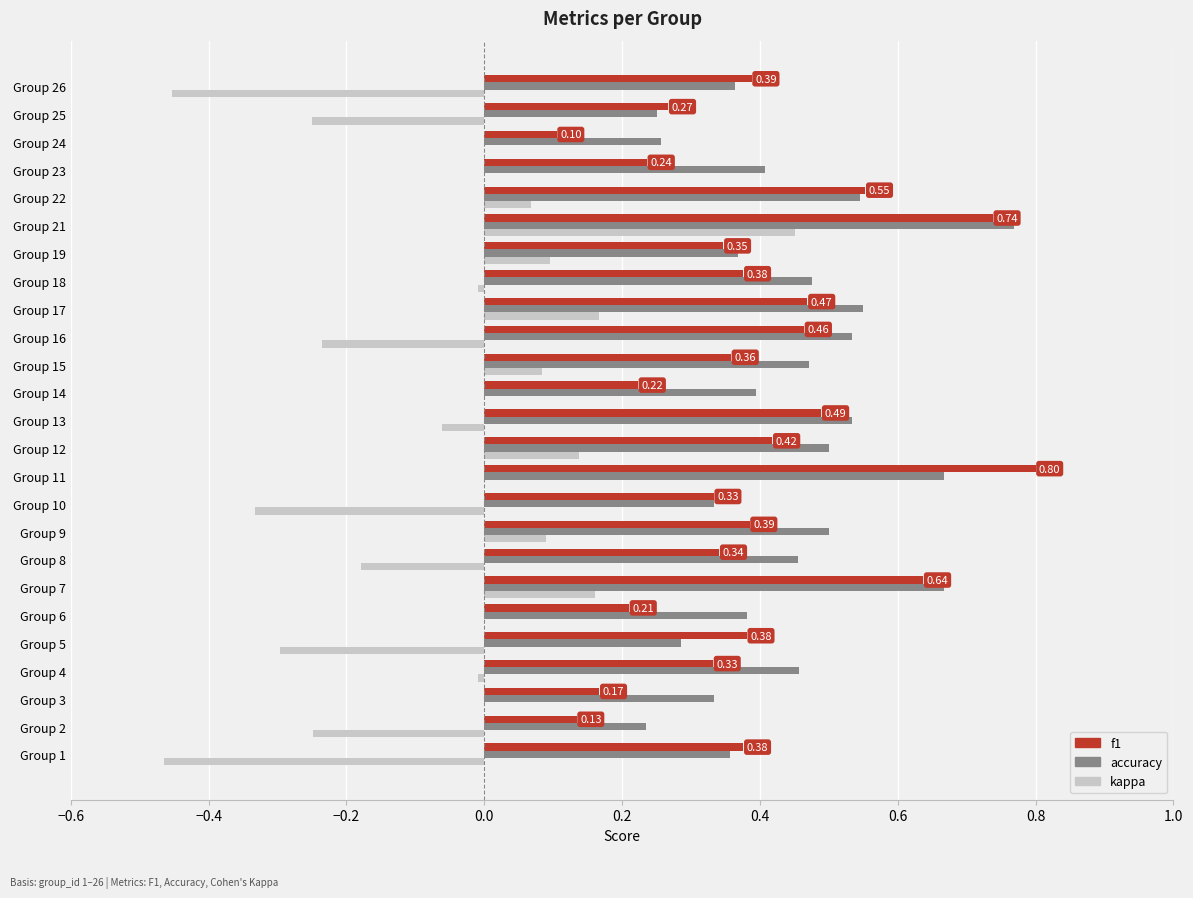

Is the value of accuracy at Group 6 greater than the value of kappa at Group 6?

Yes